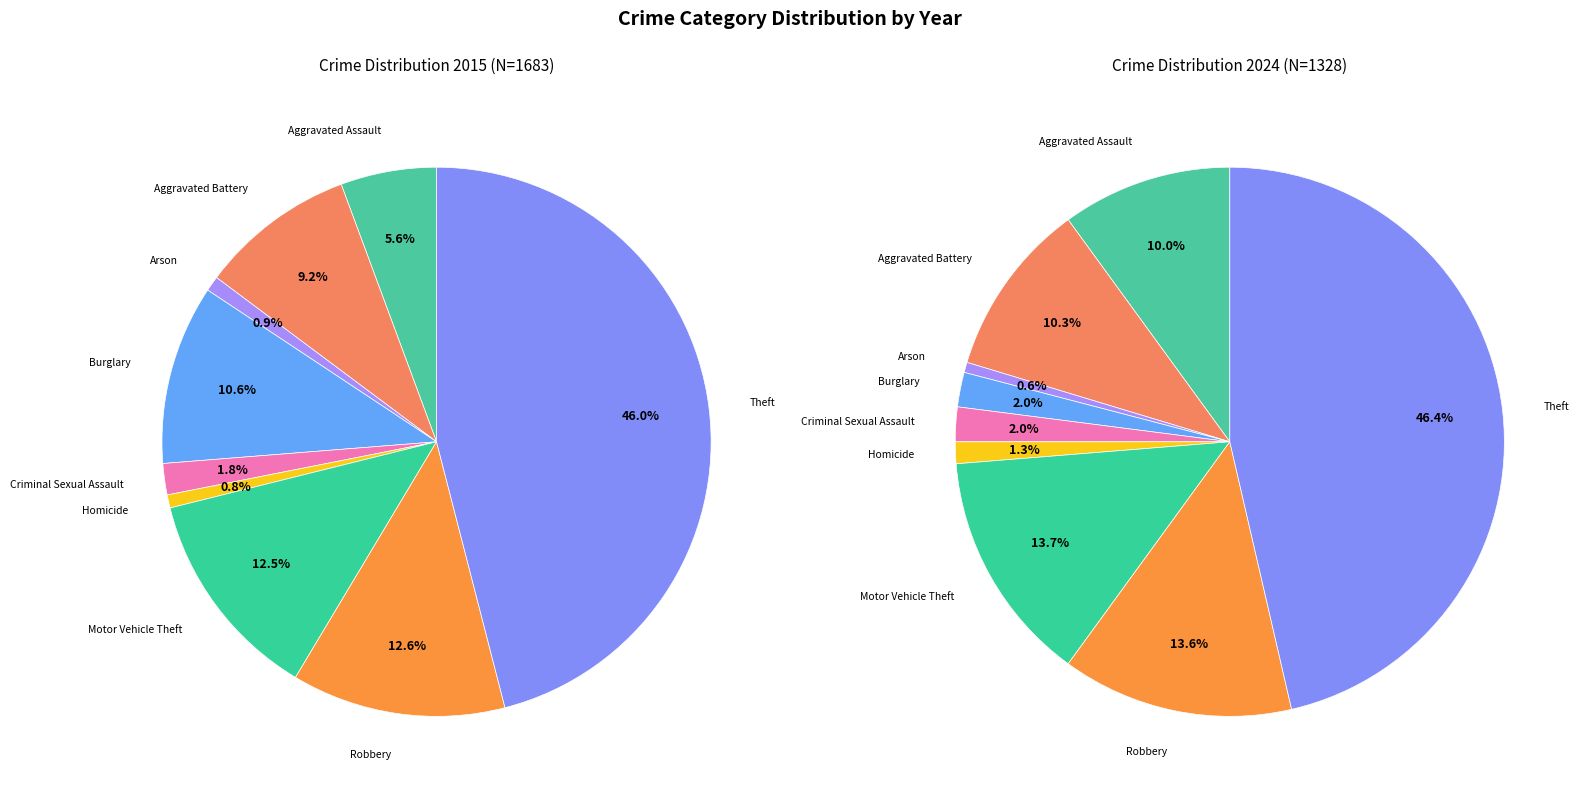

Is there any slice that represents more than half of the pie?

No